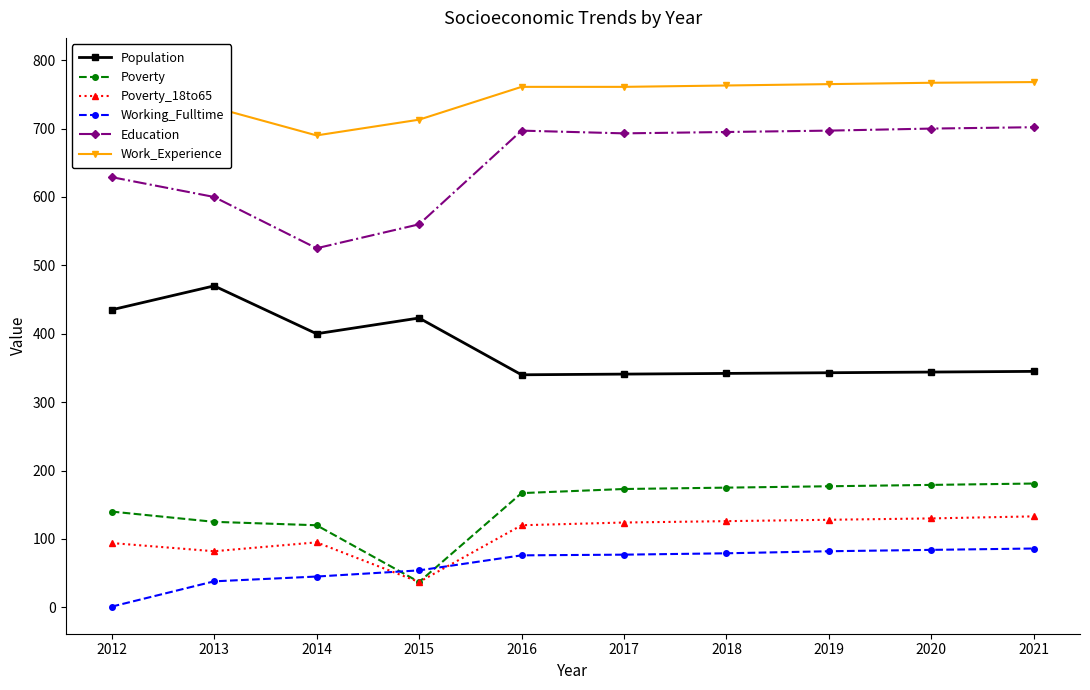

True or false: Working_Fulltime and Education intersect in this chart.

False